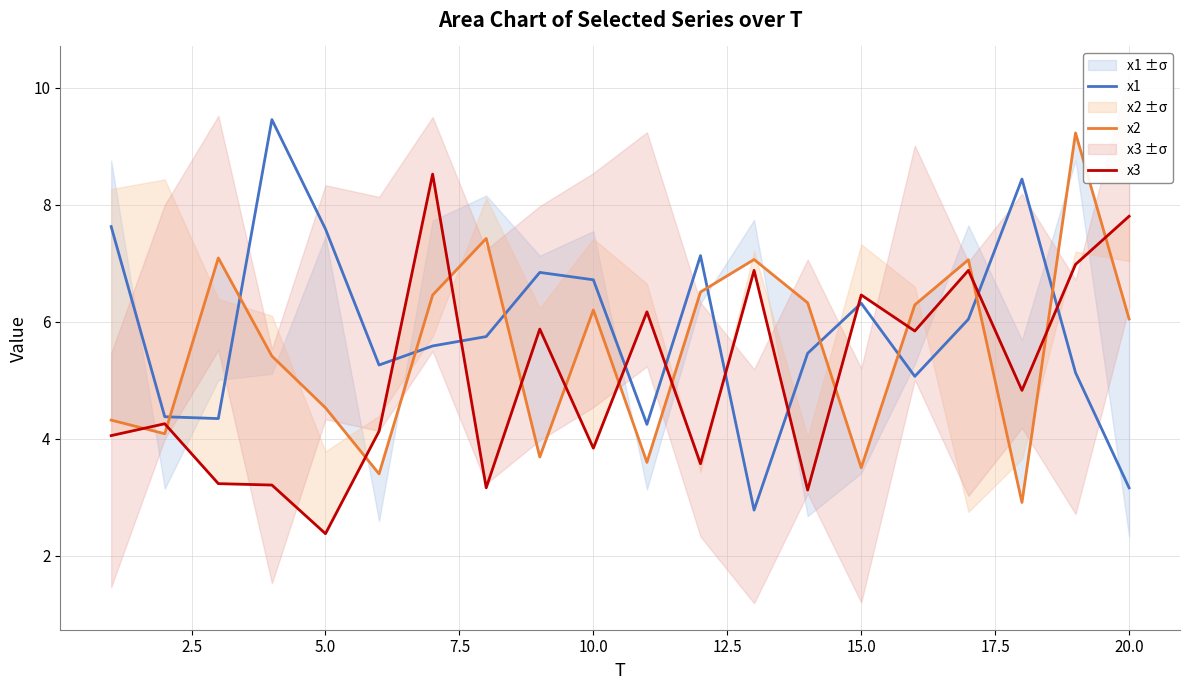

What is the highest value of the x1 series?

9.5